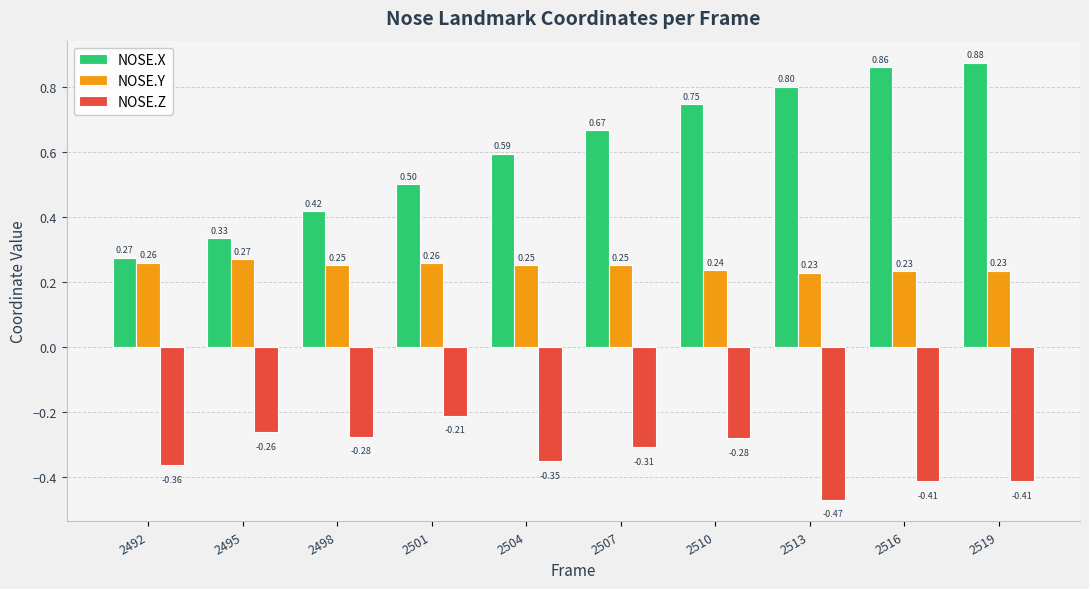

How many bars are there in total?

30